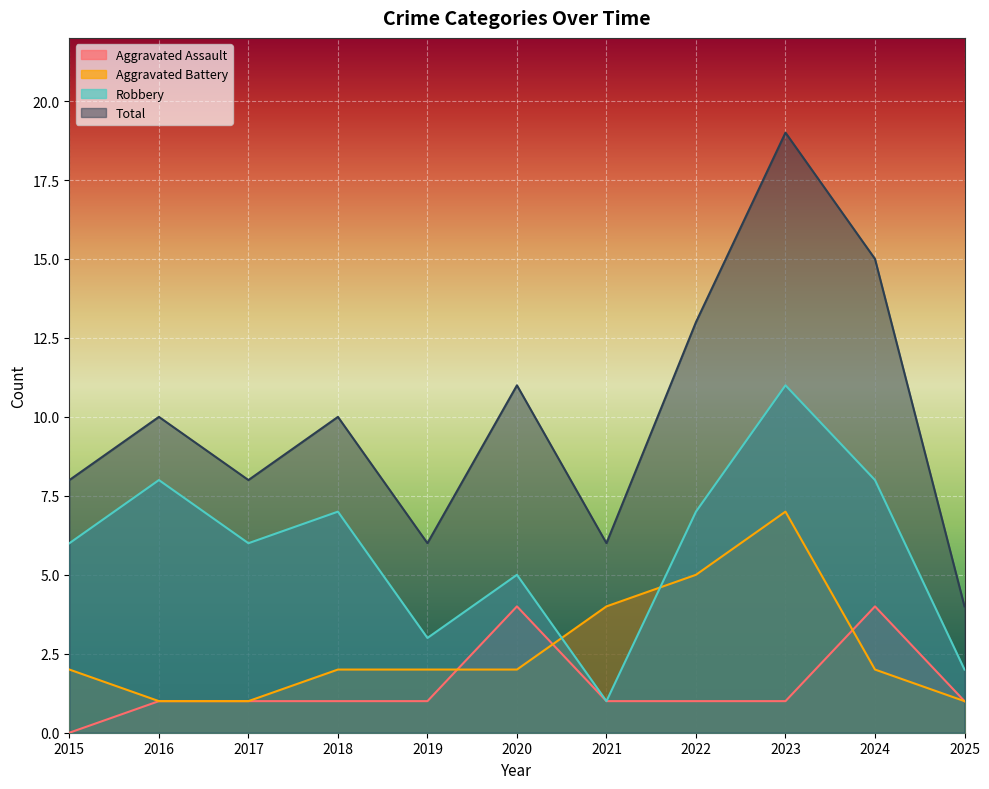

Where is Robbery nearest to the value 6?

2015